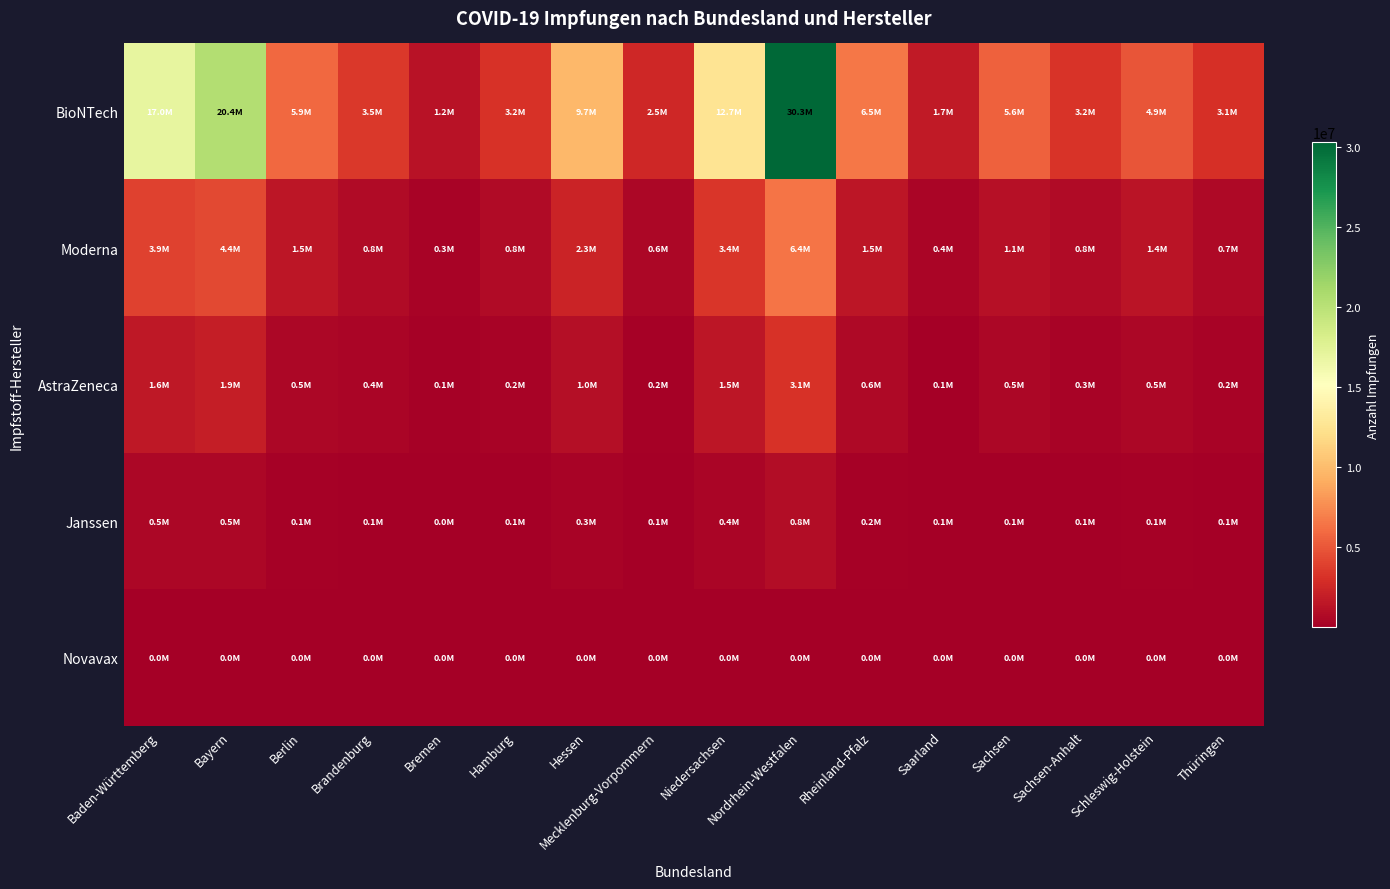

Rank the series by their maximum value, from highest to lowest.

BioNTech, Moderna, AstraZeneca, Janssen, Novavax